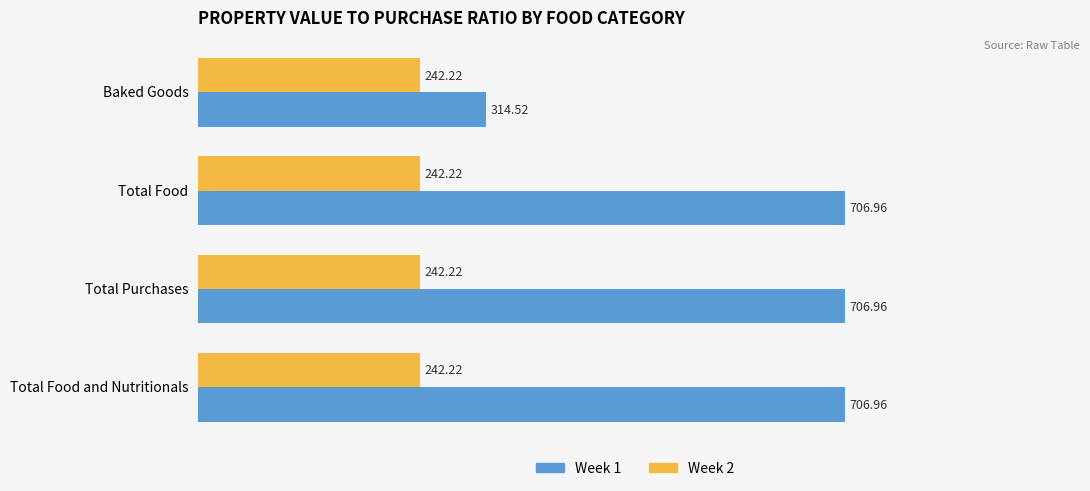

What is the total value across all series at Total Purchases?

949.2